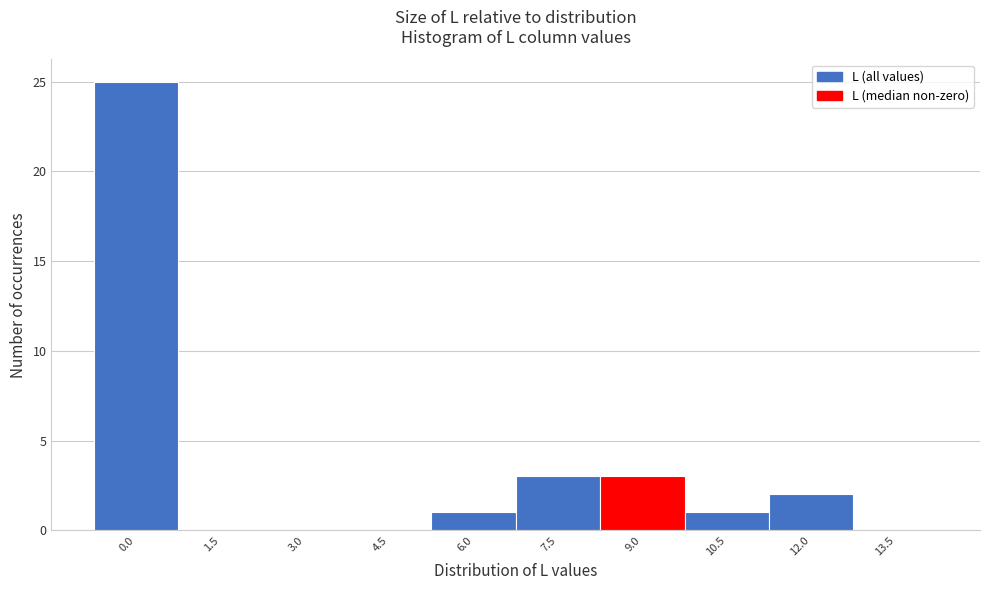

Reading left to right, transcribe all the data shown in this chart.

0.0=25	1.5=0	3.0=0	4.5=0	6.0=1	7.5=3	9.0=3	10.5=1	12.0=2	13.5=0